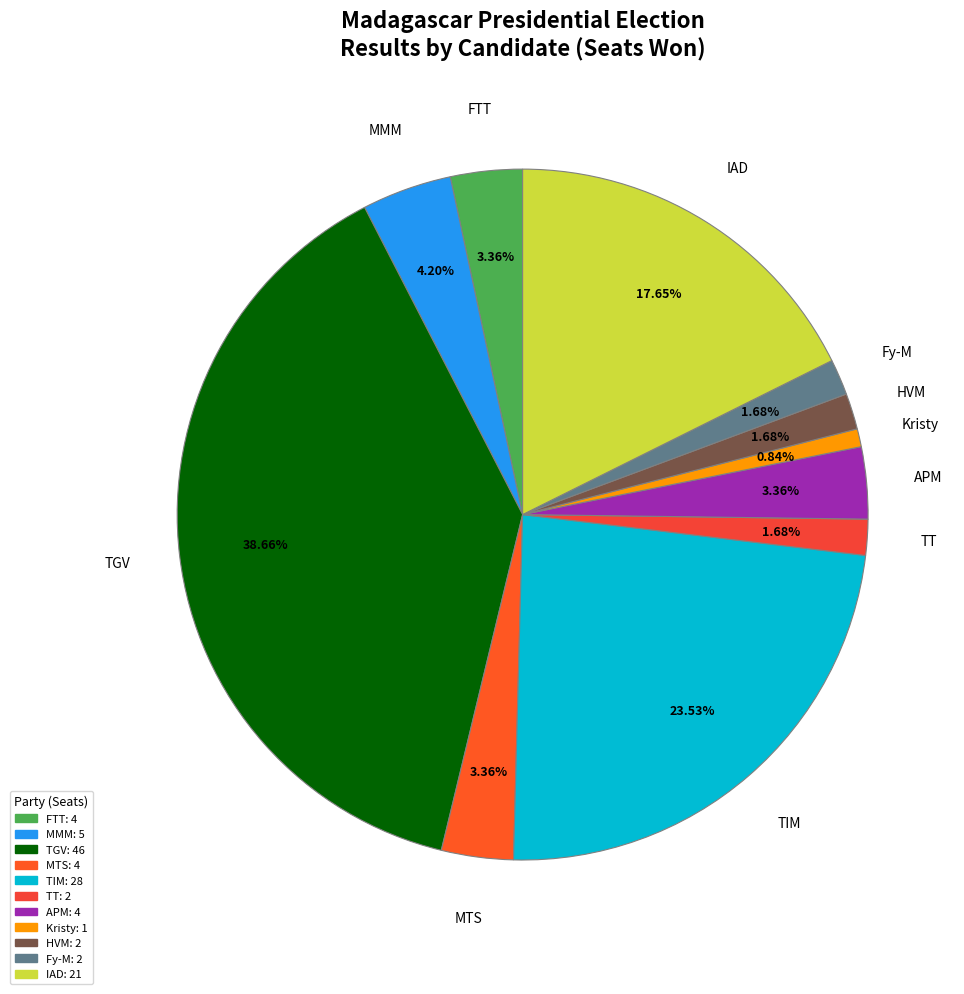

Count the number of slices in the pie.

11